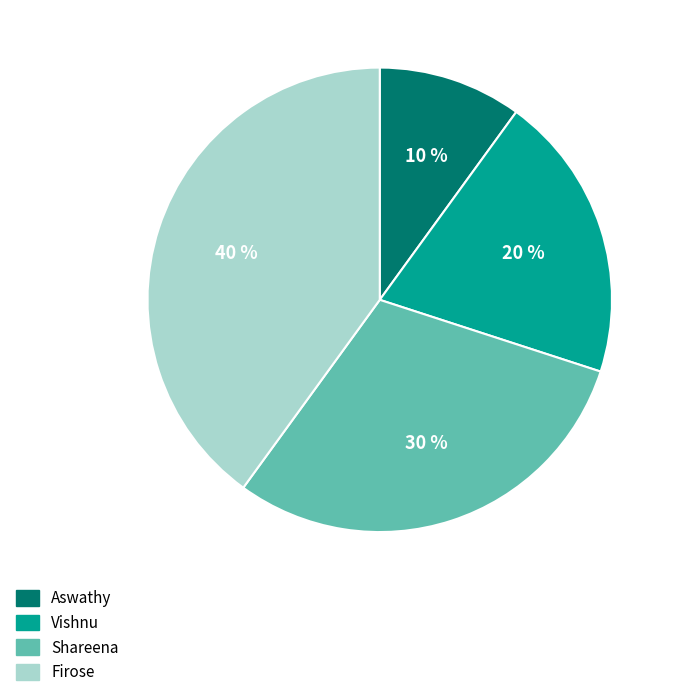

Is the sum of Aswathy and Vishnu greater than half?

No